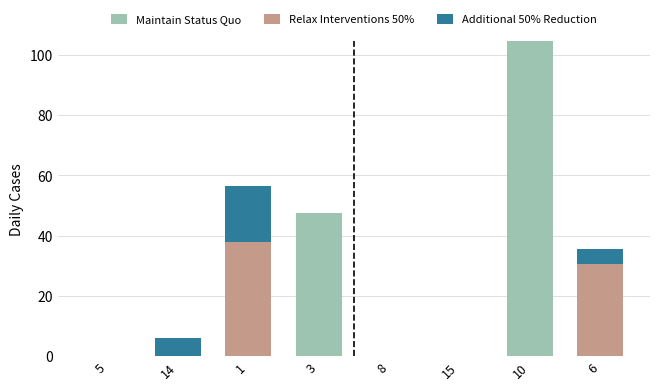

Is it true that Maintain Status Quo equals 43.5 at 6?

False